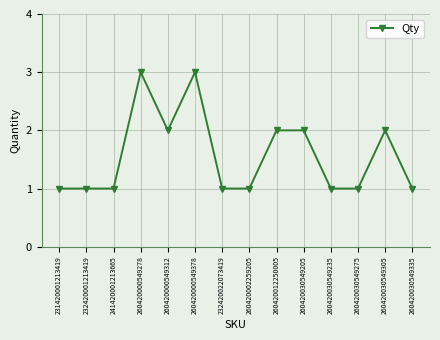

Between 260420030549305 and 260420000549278, which is larger?

260420000549278